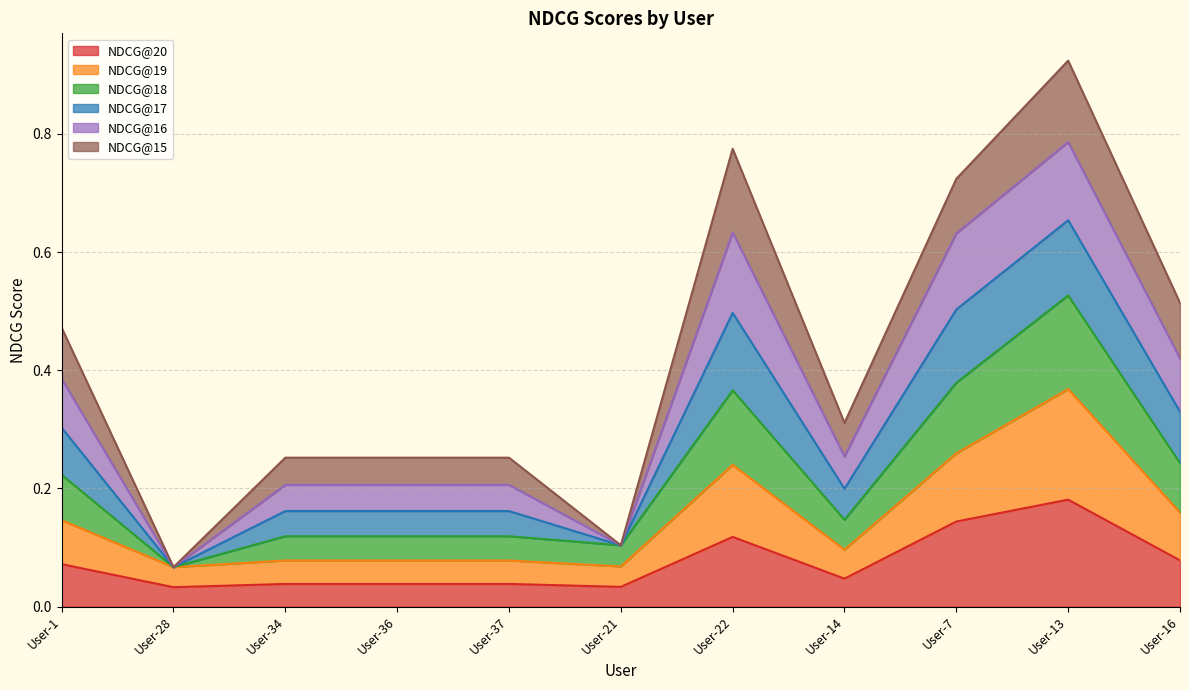

The value of NDCG@20 at User-36 is 0.0. True or false?

True